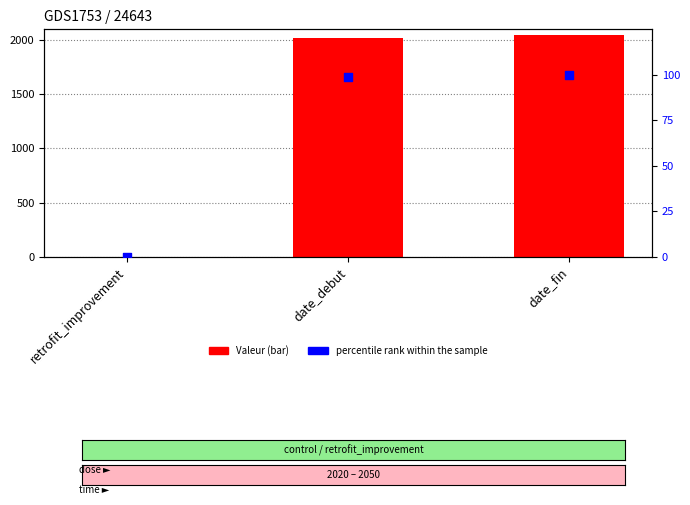

What are all the series names shown in the legend?

Valeur, percentile rank within the sample